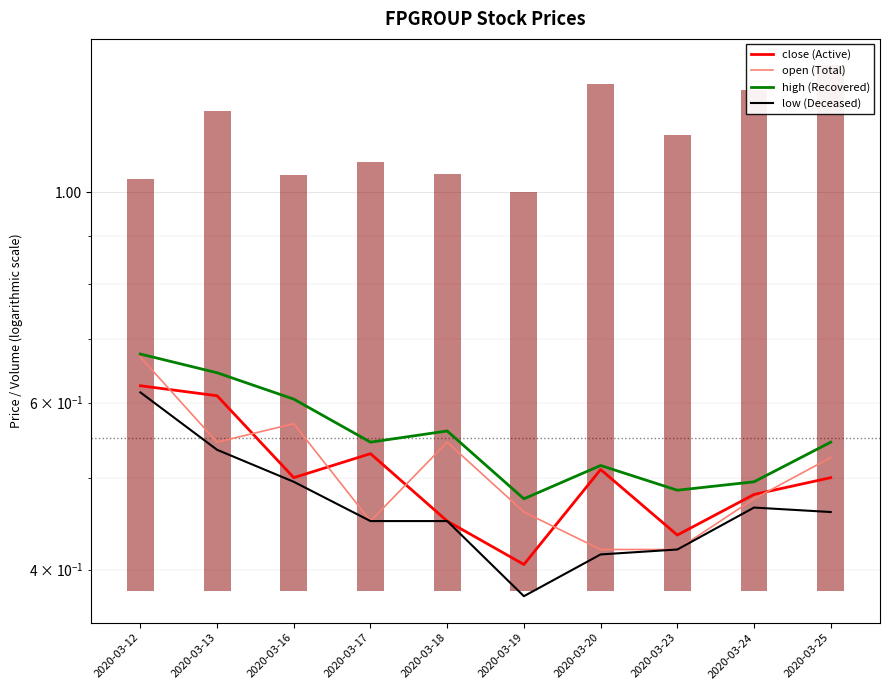

The close (Active) series shows 0.1 at 2020-03-17. True or false?

False